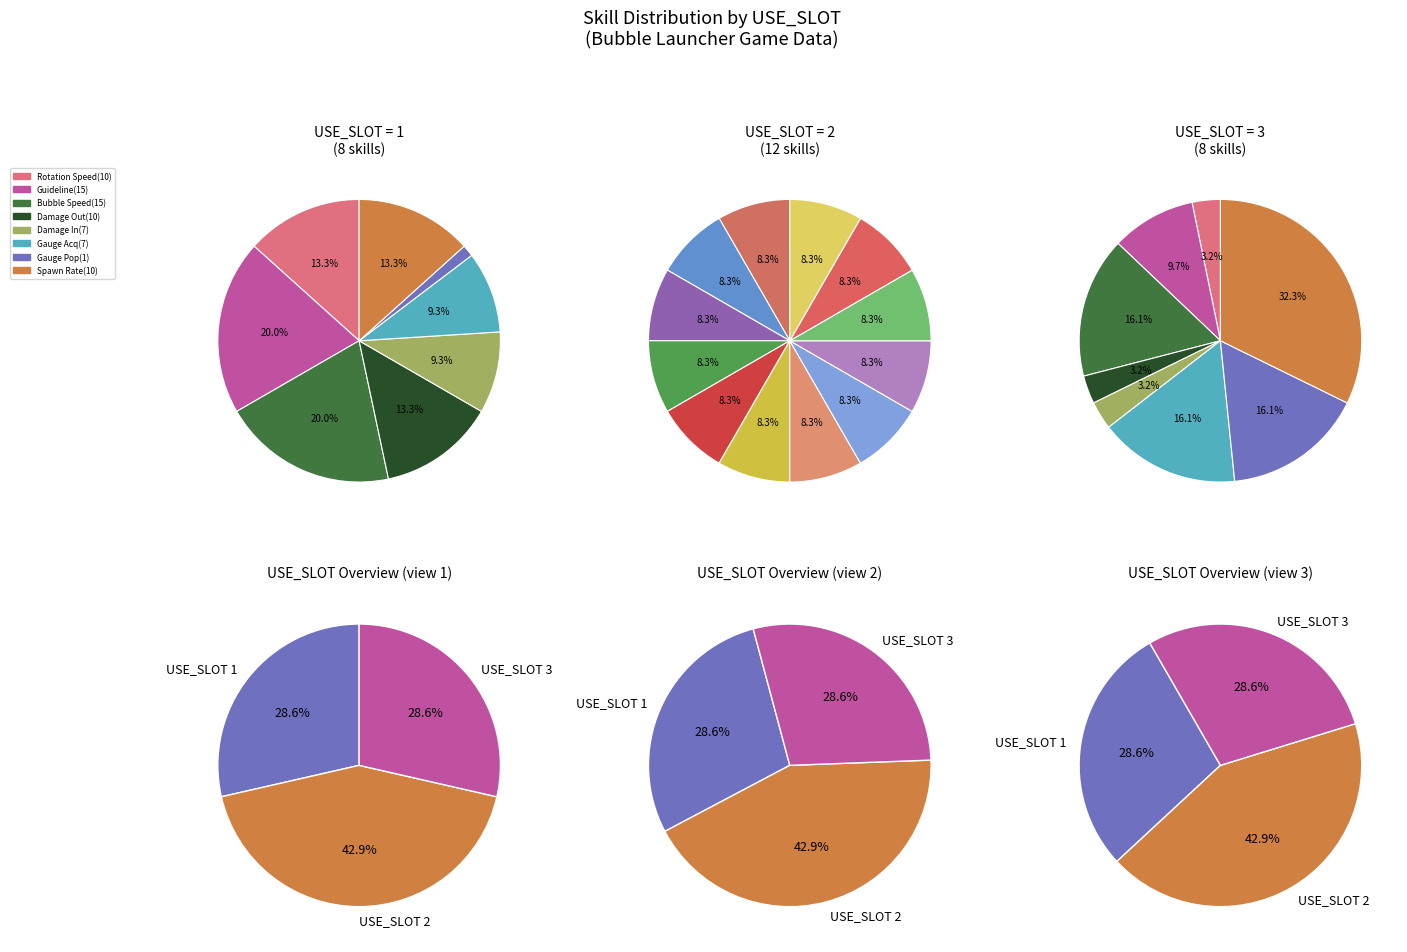

True or false: USE_SLOT 2 accounts for 43% of the total.

True